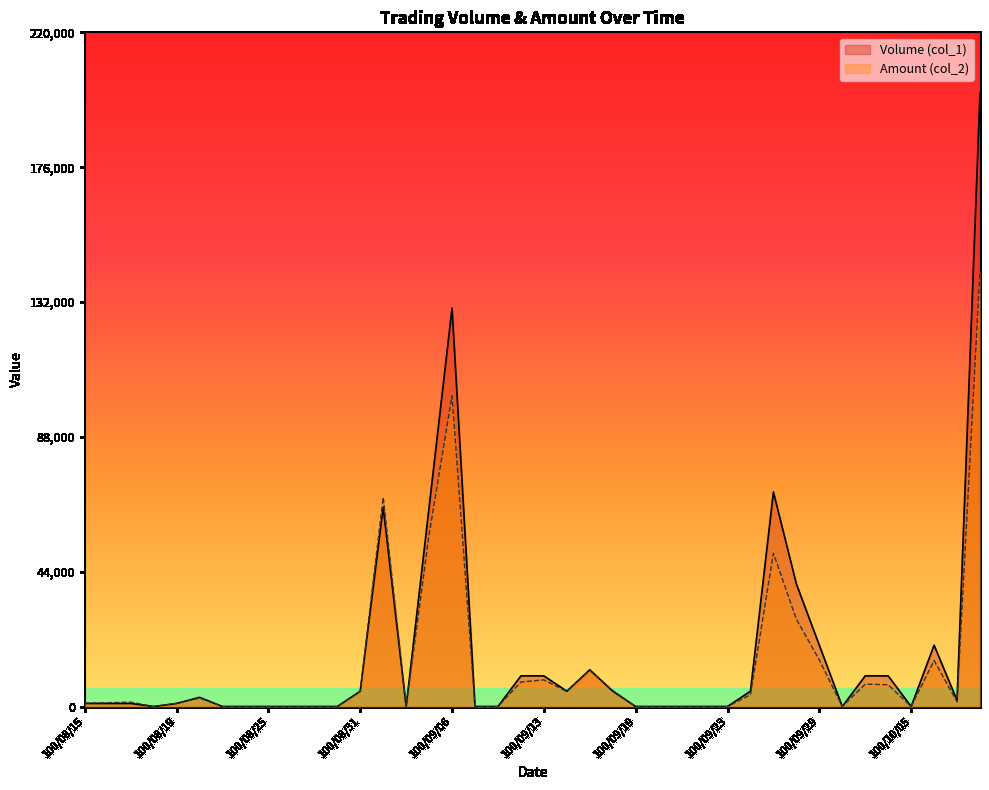

At which label does Amount (col_2) reach its minimum?

100/08/18